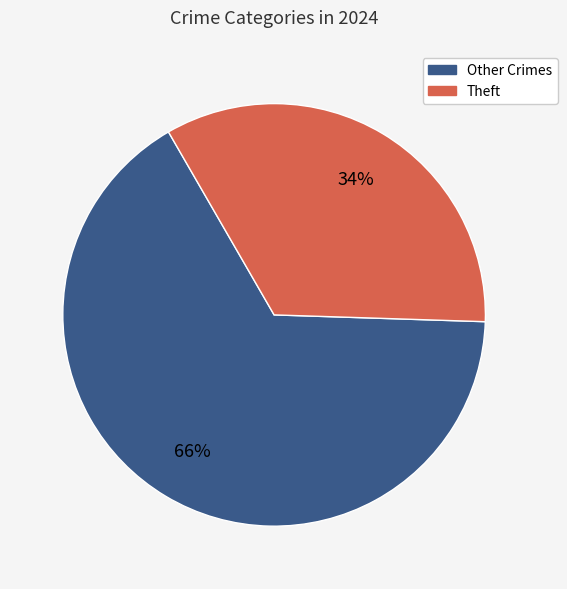

To the nearest percent, what is the difference between the largest and smallest slice percentages?

32%